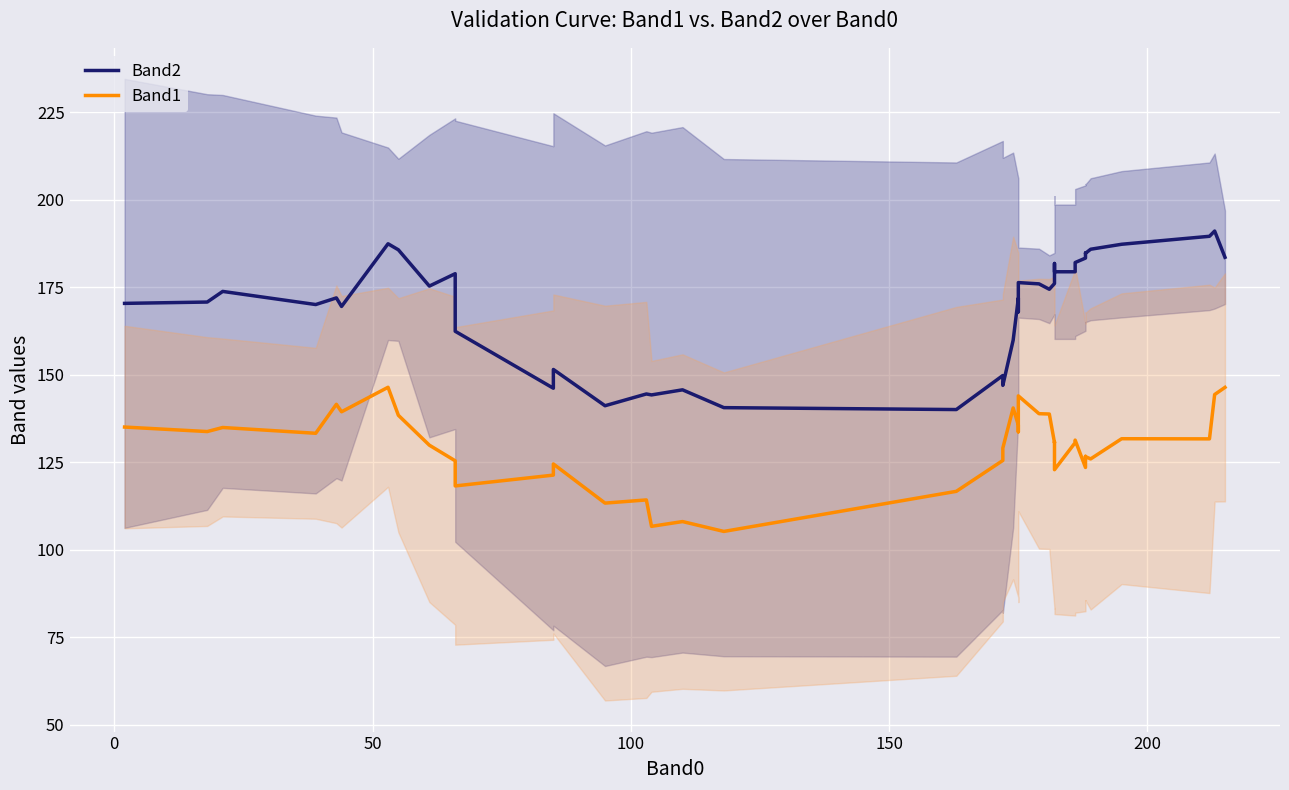

True or false: Band2 and Band1 cross at least once.

False